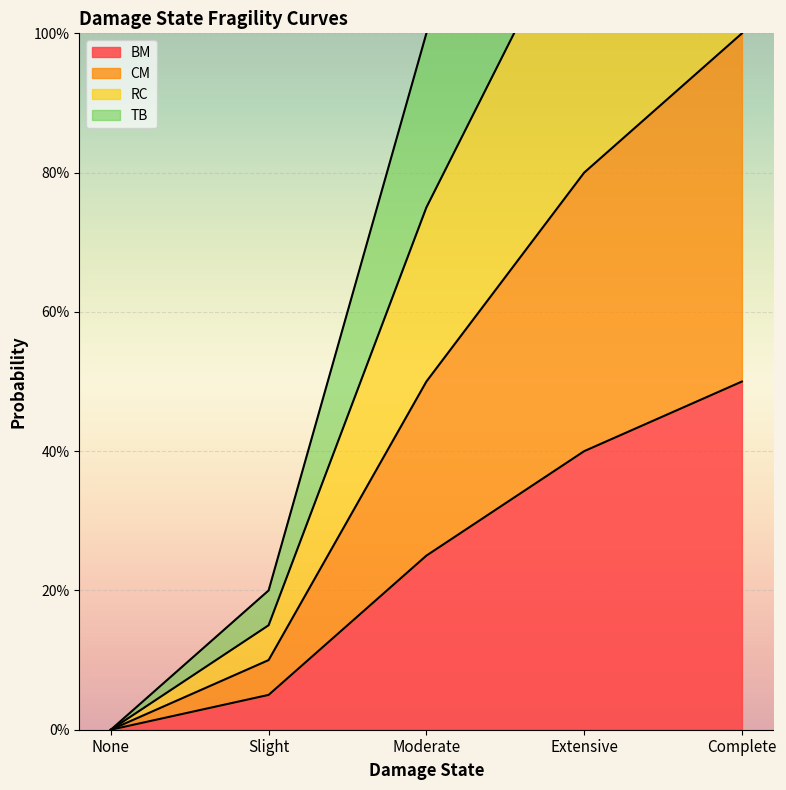

List the series in order of their overall mean, highest first.

TB, RC, CM, BM